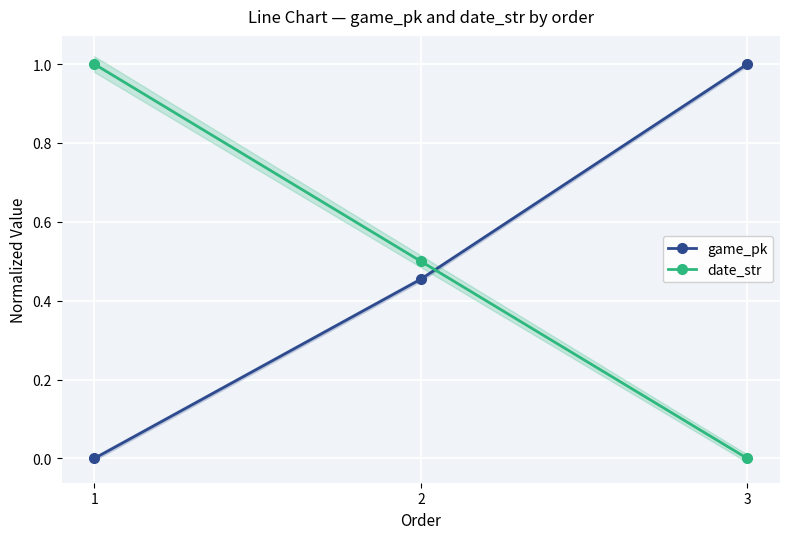

Which series has the widest spread of values?

game_pk